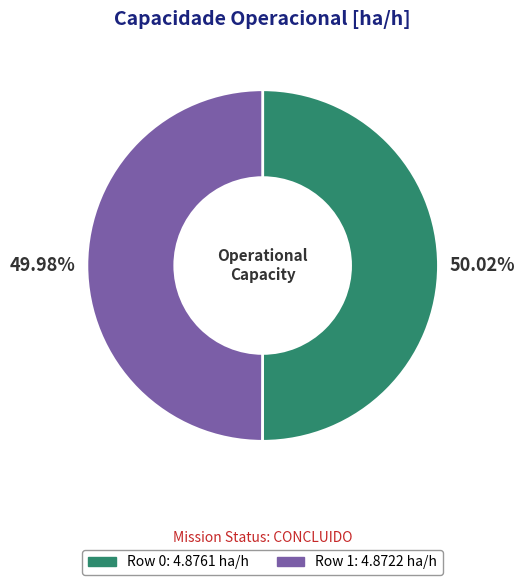

Count the number of slices in the pie.

2